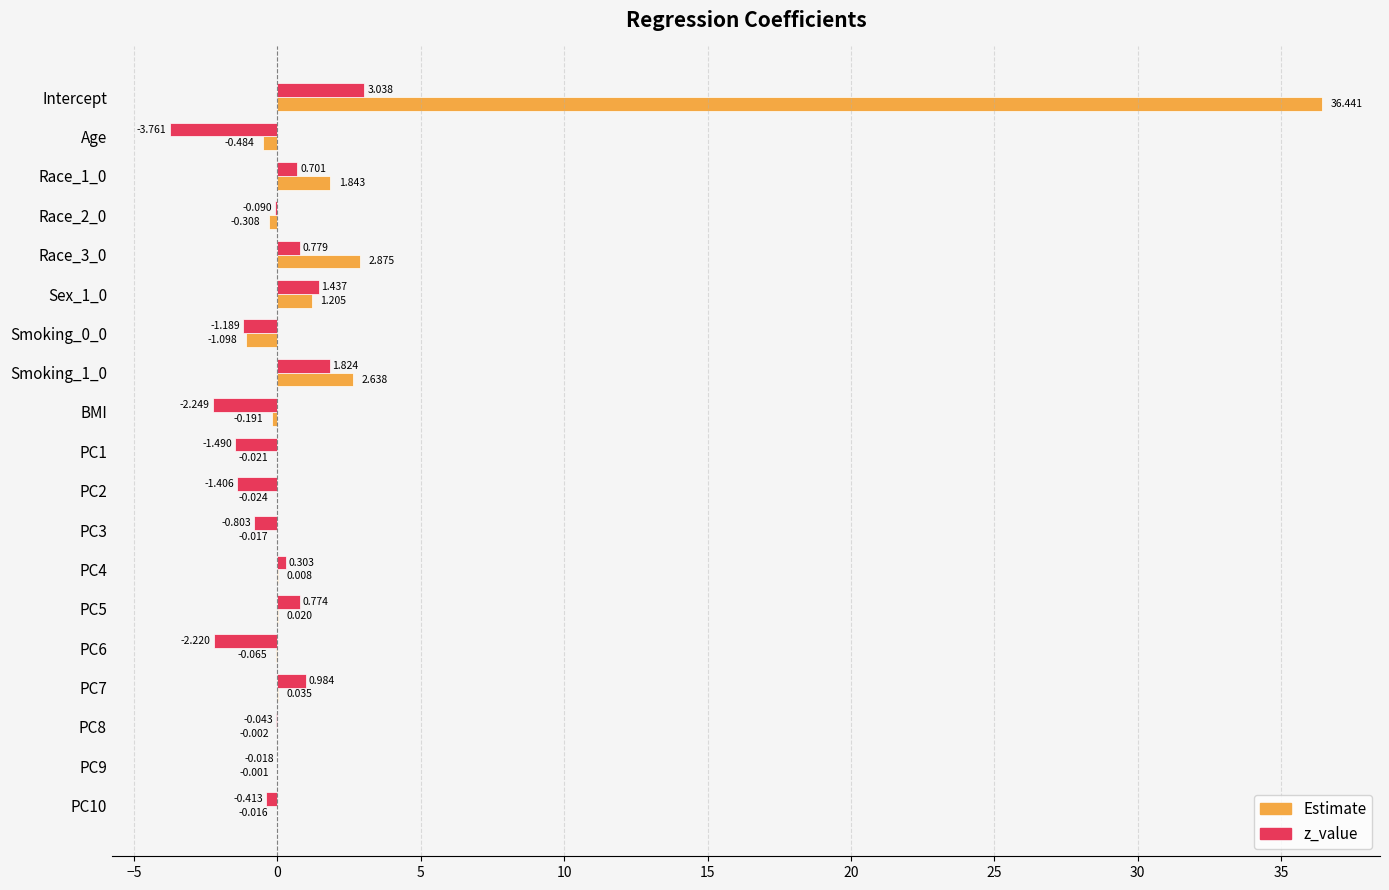

Is the value of Estimate at Race_3_0 greater than the value of z_value at PC7?

Yes